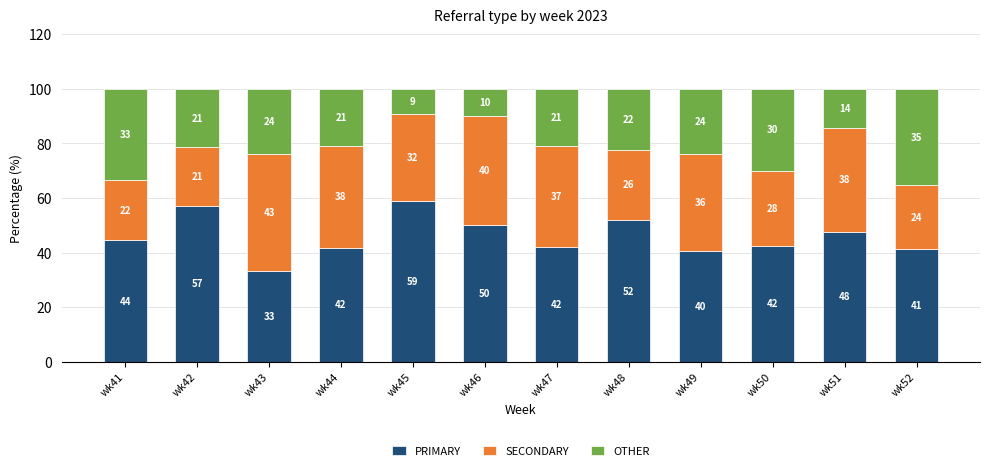

The value of PRIMARY at wk51 is 47.6. True or false?

True